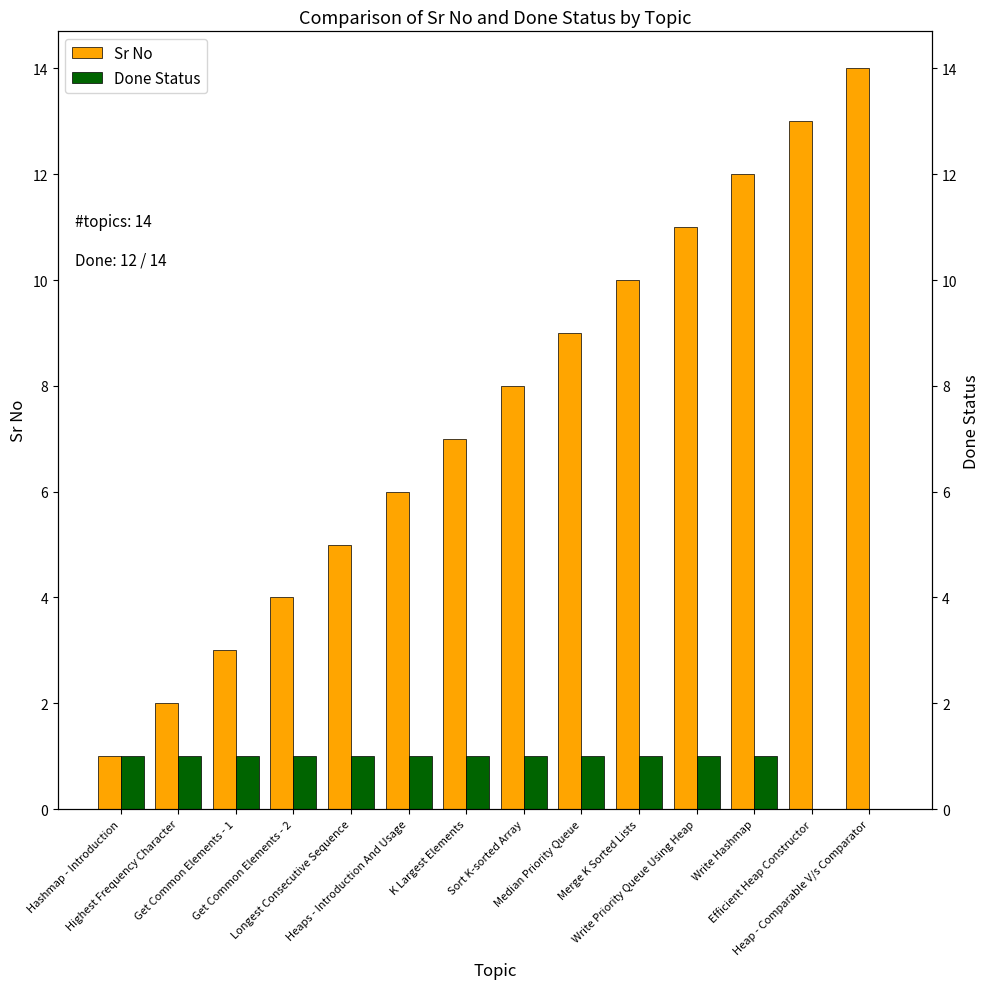

Reading left to right, what are all the values shown in this chart?

Sr No: Hashmap - Introduction=1	Highest Frequency Character=2	Get Common Elements - 1=3	Get Common Elements - 2=4	Longest Consecutive Sequence=5	Heaps - Introduction And Usage=6	K Largest Elements=7	Sort K-sorted Array=8	Median Priority Queue=9	Merge K Sorted Lists=10	Write Priority Queue Using Heap=11	Write Hashmap=12	Efficient Heap Constructor=13	Heap - Comparable V/s Comparator=14
Done Status: Hashmap - Introduction=1	Highest Frequency Character=1	Get Common Elements - 1=1	Get Common Elements - 2=1	Longest Consecutive Sequence=1	Heaps - Introduction And Usage=1	K Largest Elements=1	Sort K-sorted Array=1	Median Priority Queue=1	Merge K Sorted Lists=1	Write Priority Queue Using Heap=1	Write Hashmap=1	Efficient Heap Constructor=0	Heap - Comparable V/s Comparator=0